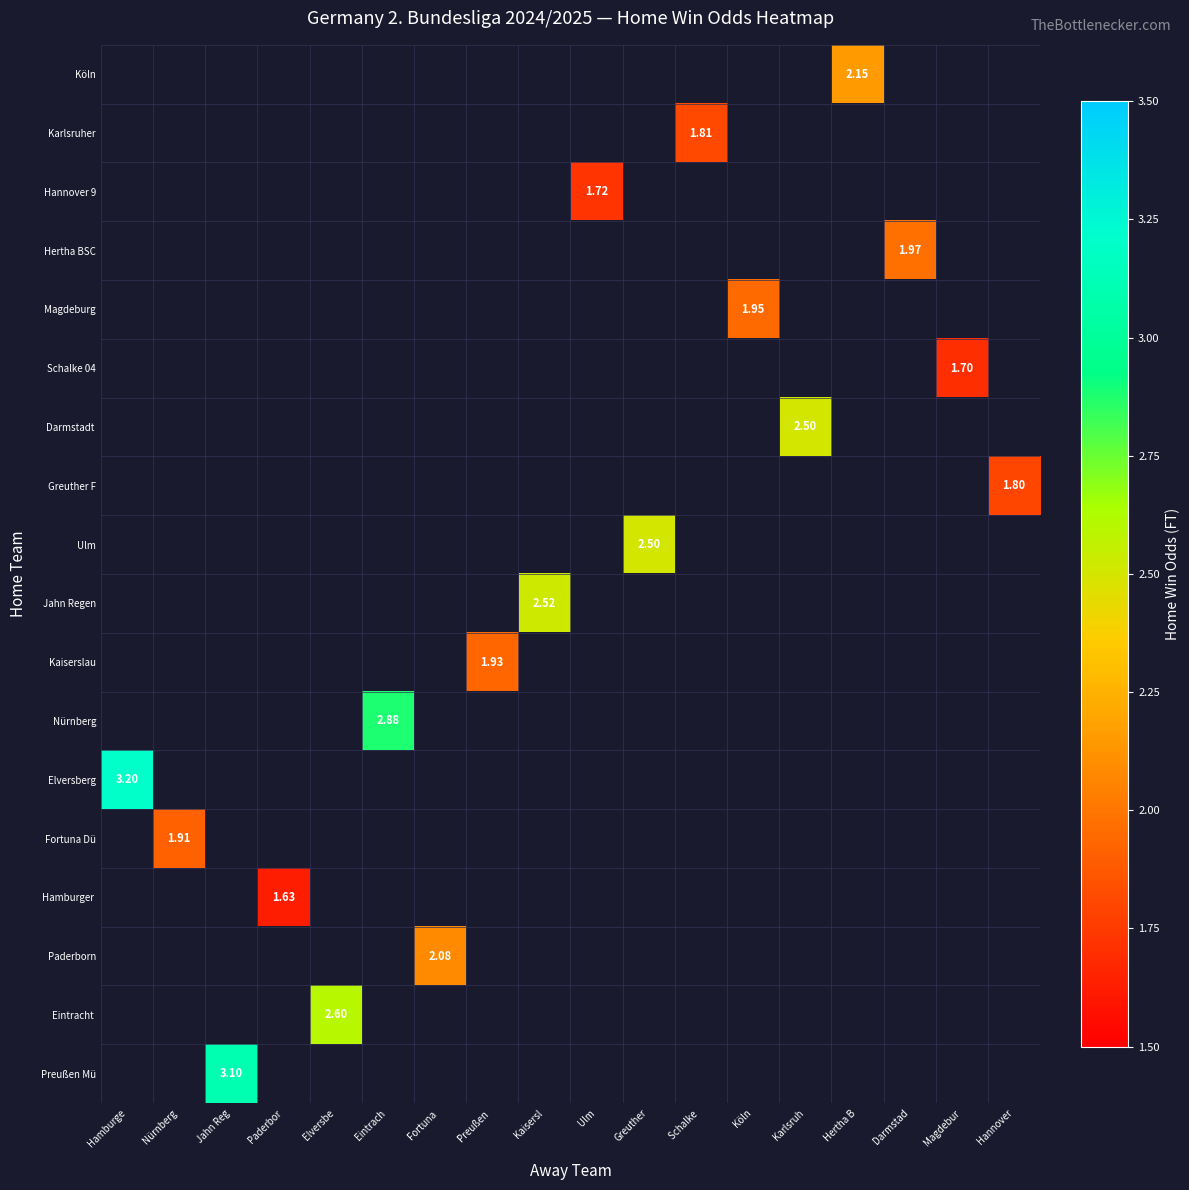

Rank the categories by Hamburger value from lowest to highest.

Hamburge, Nürnberg, Jahn Reg, Paderbor, Elversbe, Eintrach, Fortuna, Preußen, Kaisersl, Ulm, Greuther, Schalke, Köln, Karlsruh, Hertha B, Darmstad, Magdebur, Hannover